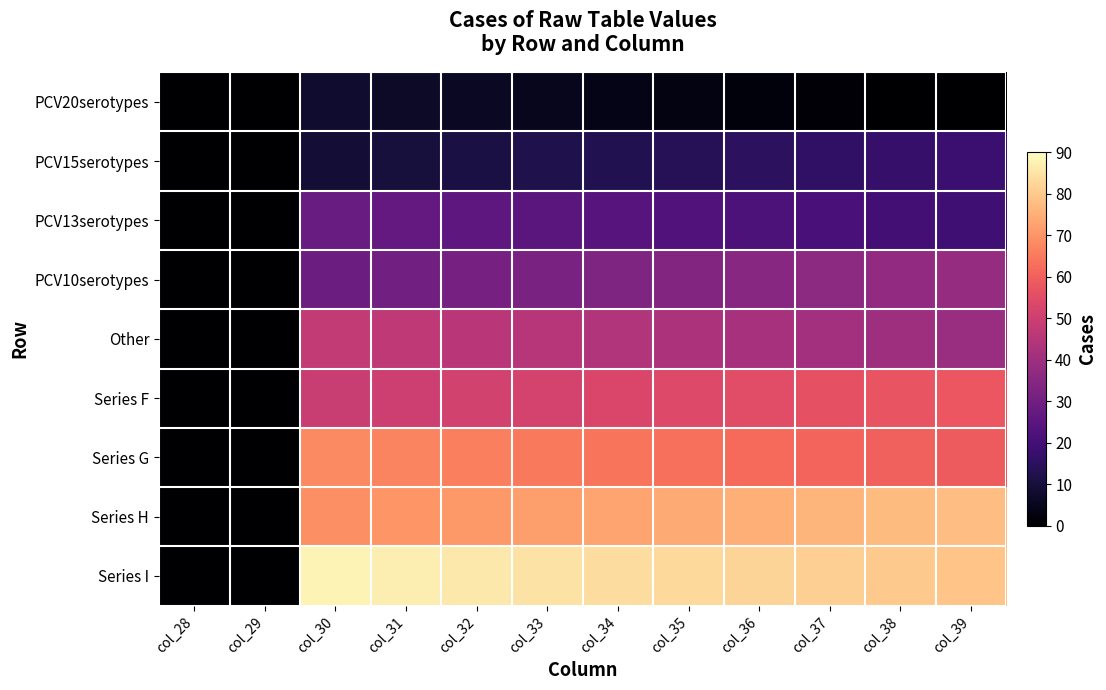

What is the spread (max minus min) of values at col_30?

80.0